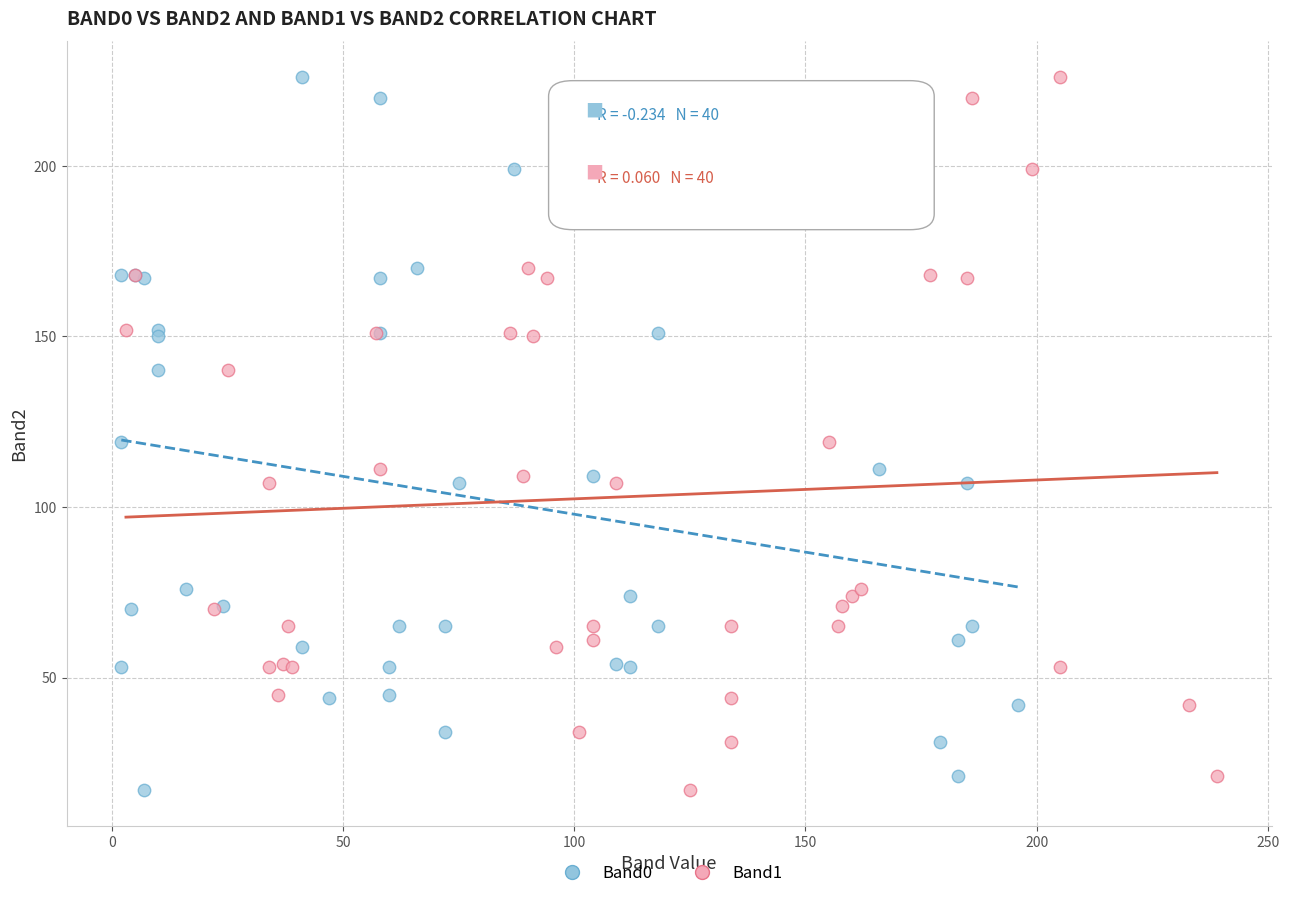

What are all the series names shown in the legend?

Band0, Band1